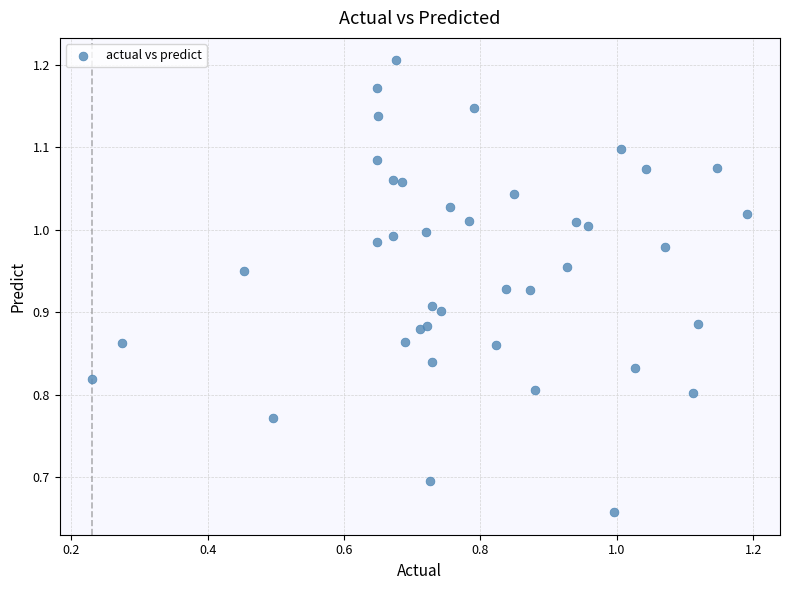

What is the range of Y values (max minus min)?

0.5